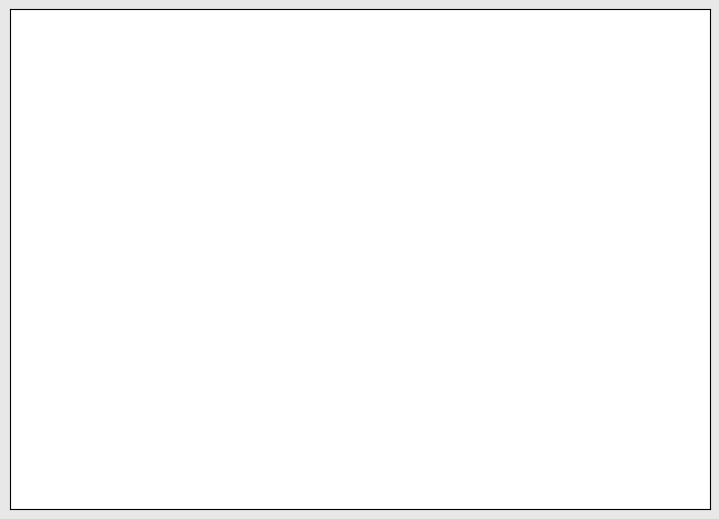

Count the number of slices in the pie.

10